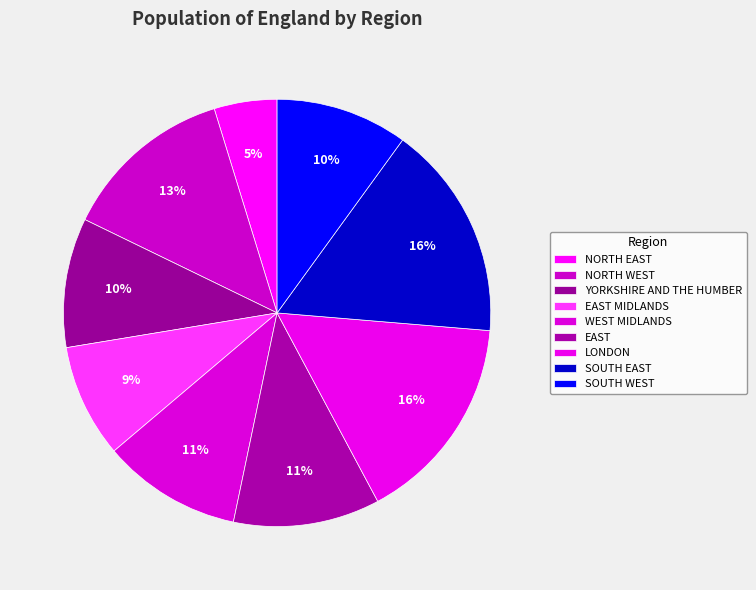

Does LONDON represent more than half of the total?

No